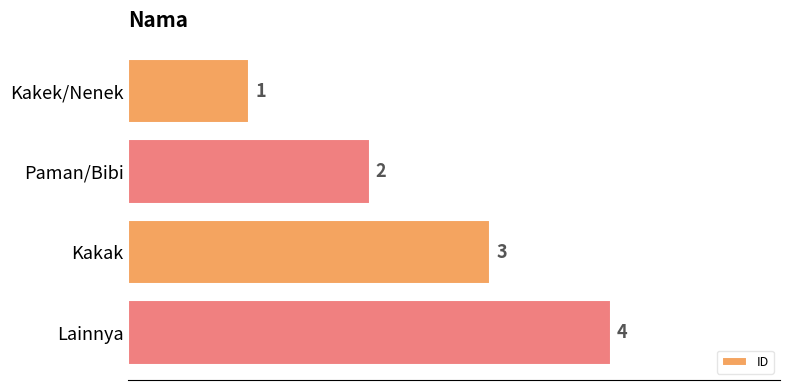

Which has a higher value, Lainnya or Kakak?

Lainnya